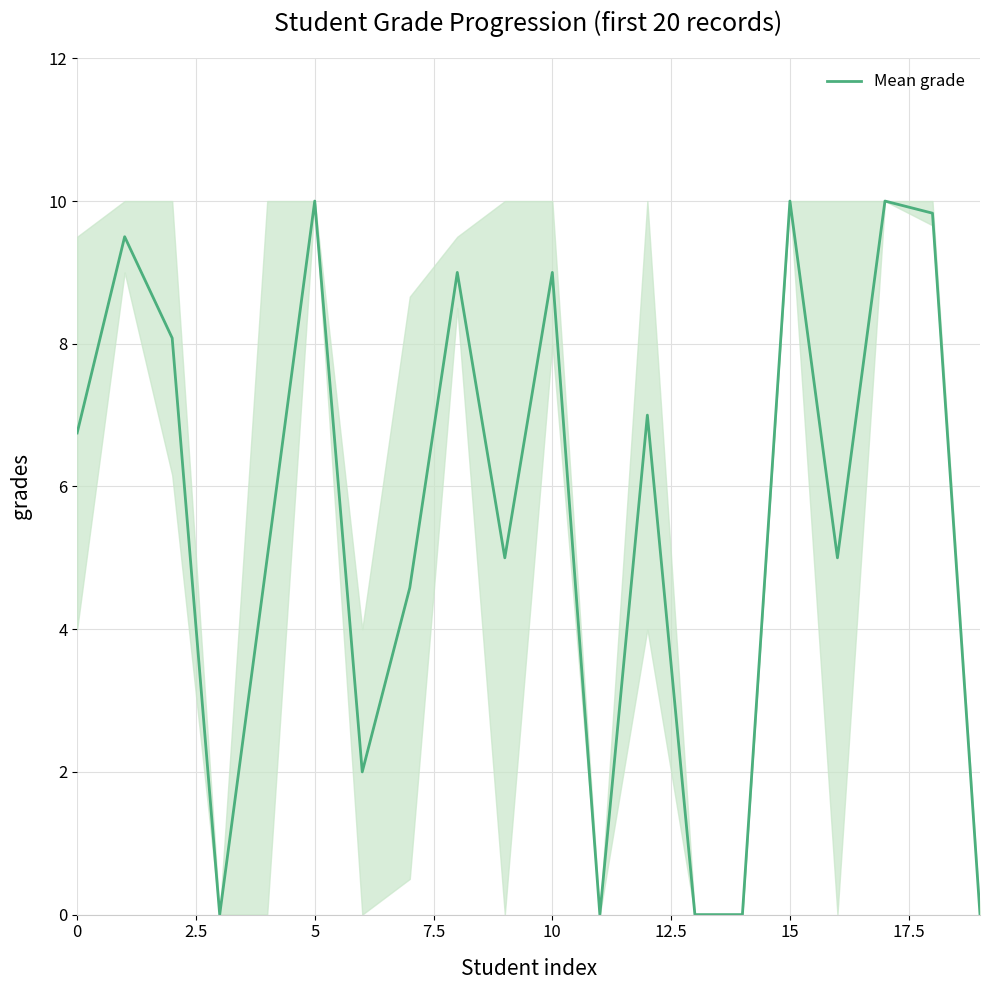

What is the difference between the maximum and minimum values?

10.0